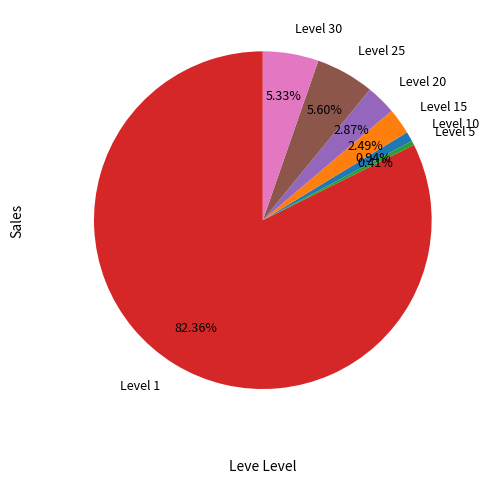

Is there a majority slice in this chart?

Yes